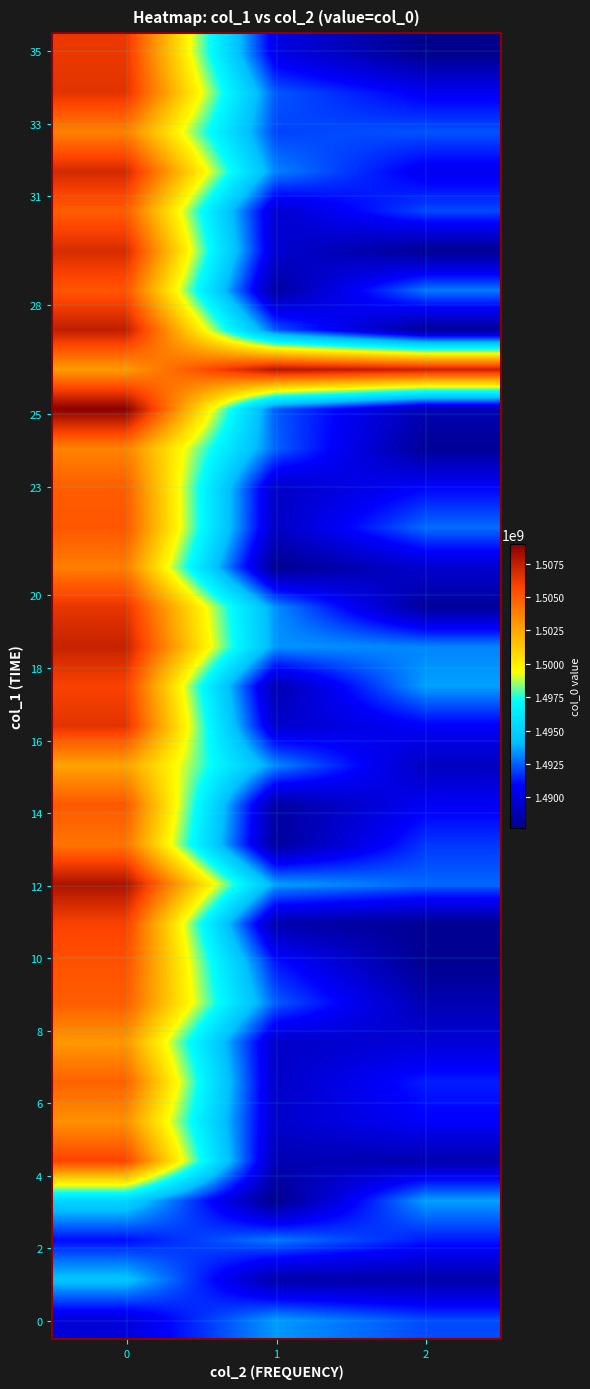

How many categories are shown in the chart?

3